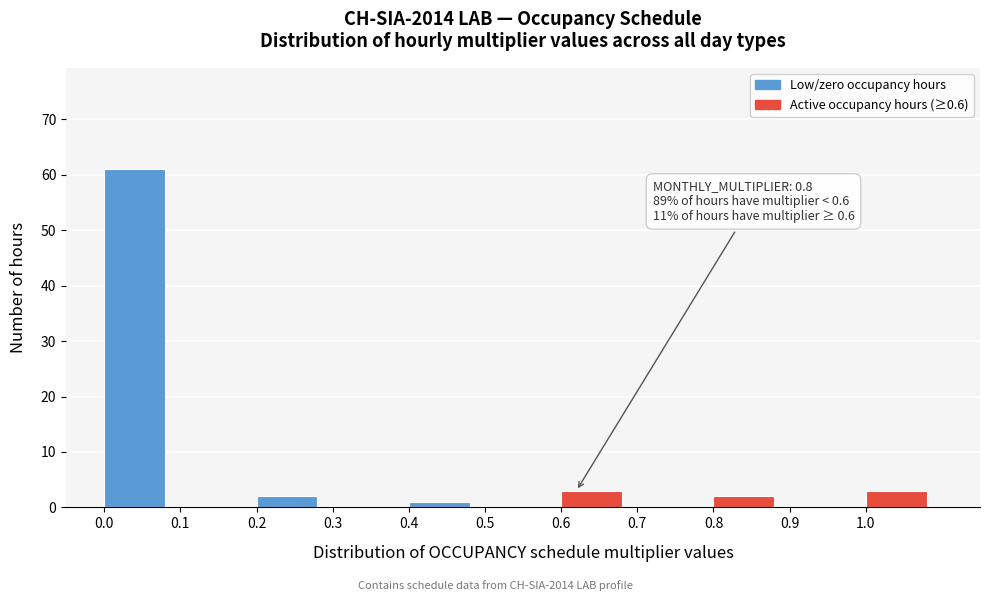

Which range on the x-axis has the tallest bar?

0.0 to 0.1